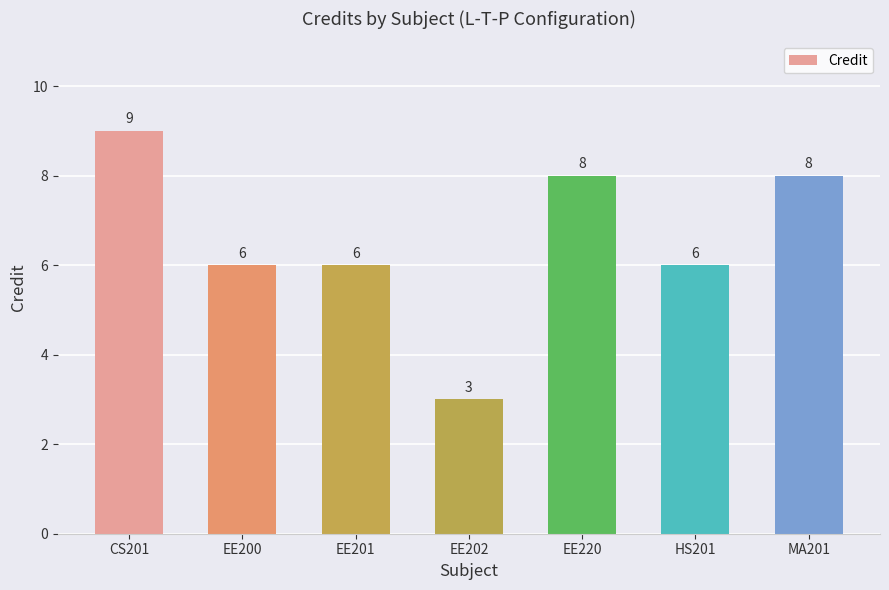

How many series are shown in this chart?

1